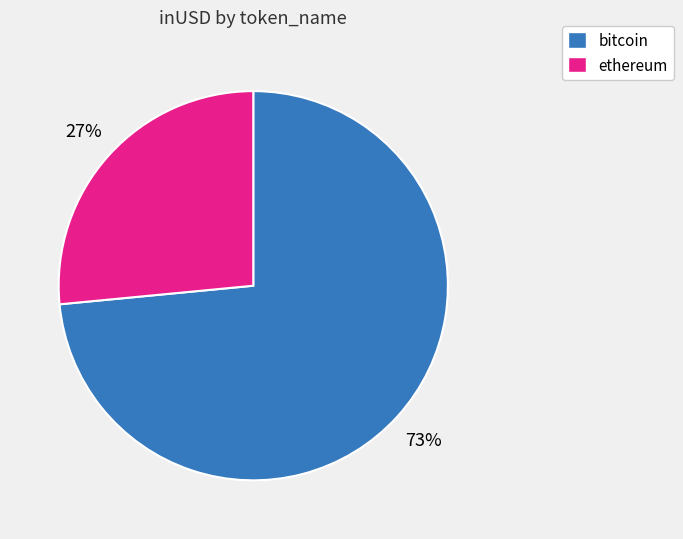

Do bitcoin and ethereum together represent more than half of the pie?

Yes